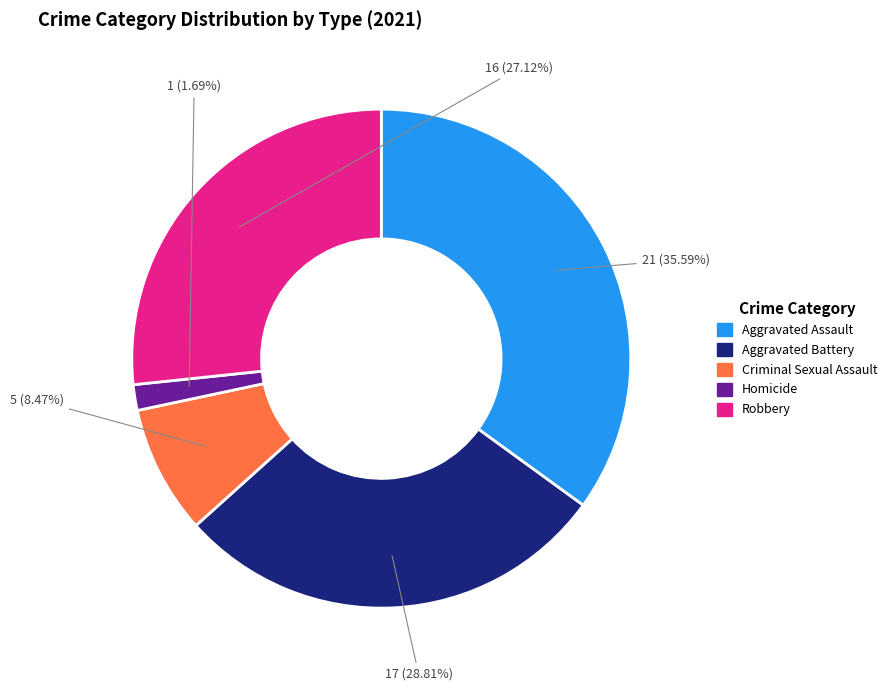

Which slice is the smallest?

Homicide